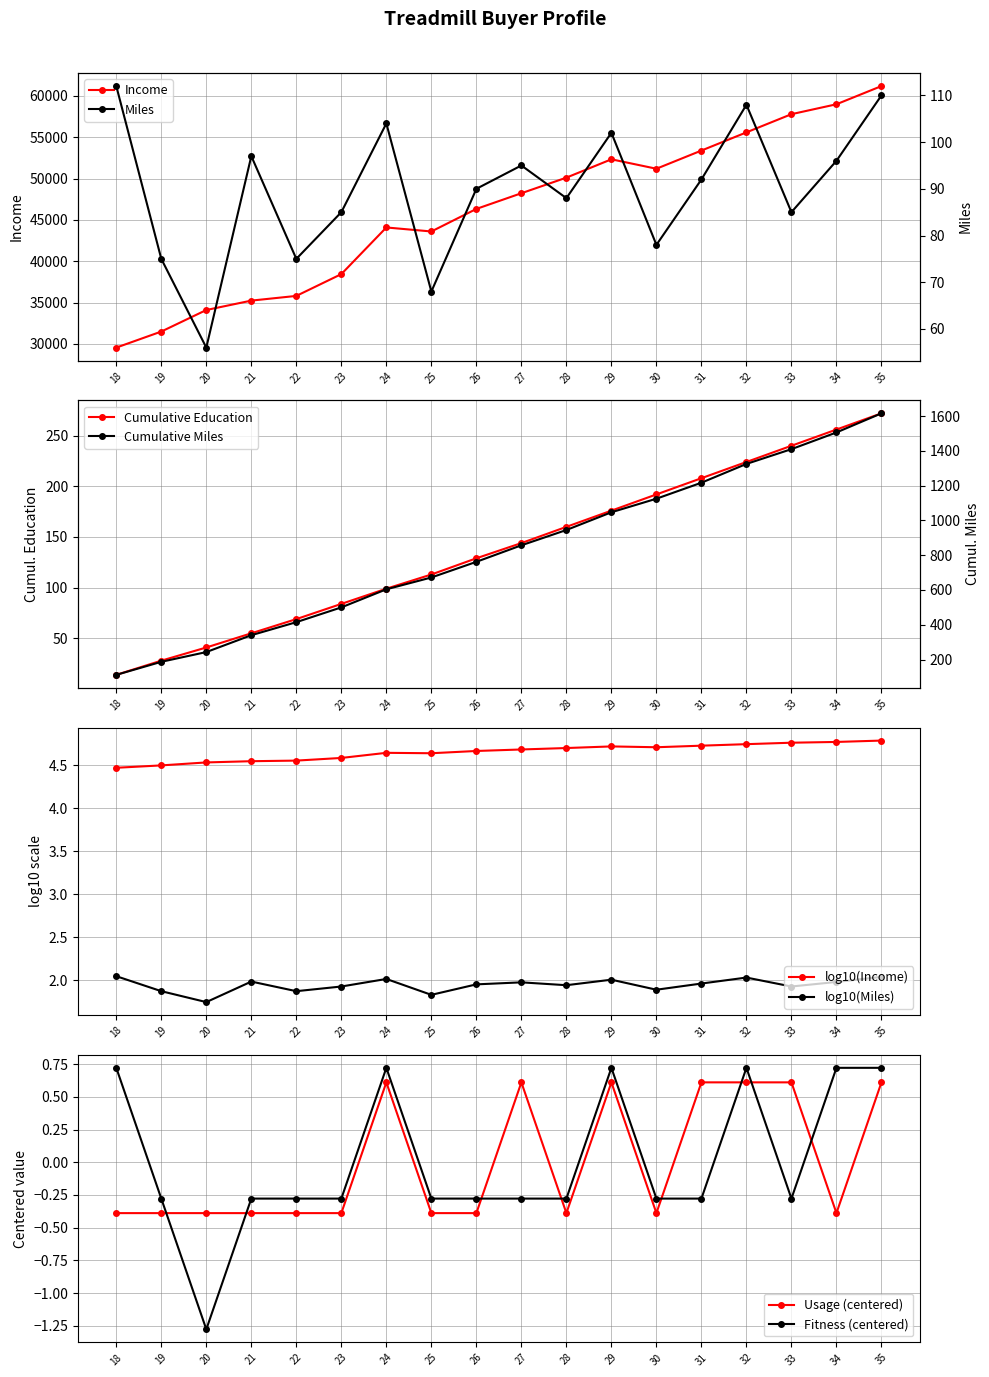

How many interior local valleys does the Miles series have?

6